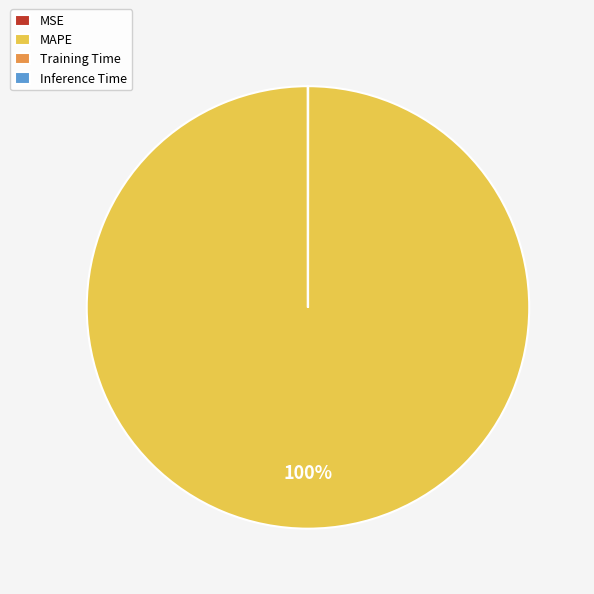

Which category has the biggest portion of the pie?

MAPE